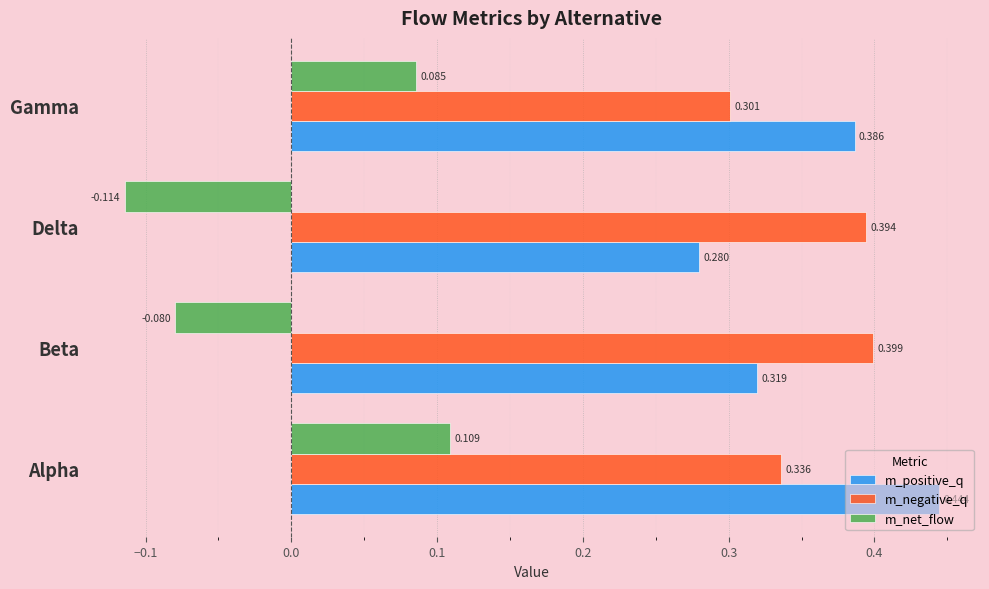

How many categories are shown in the chart?

4